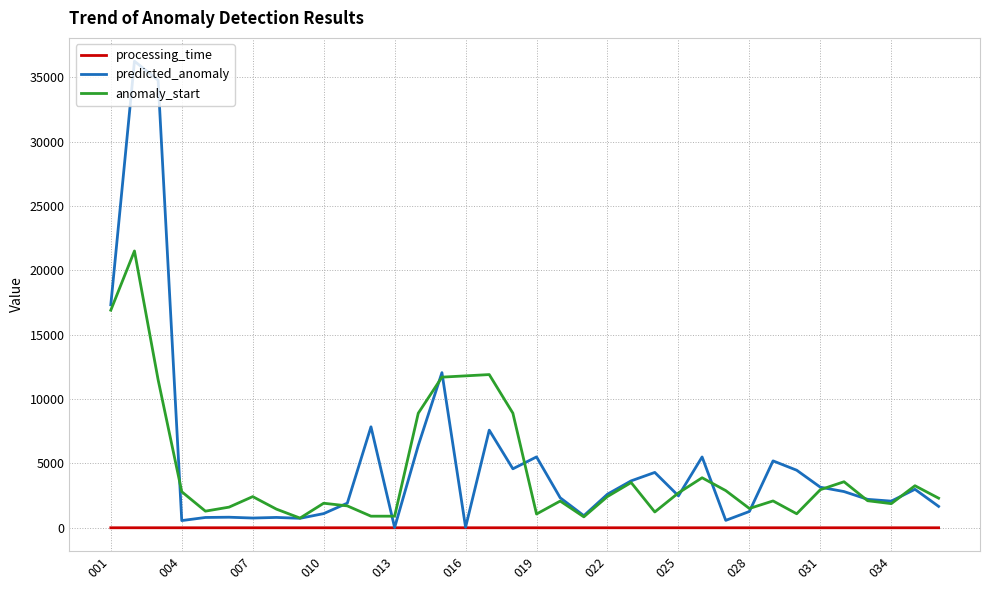

Which series has the largest total across all categories?

predicted_anomaly